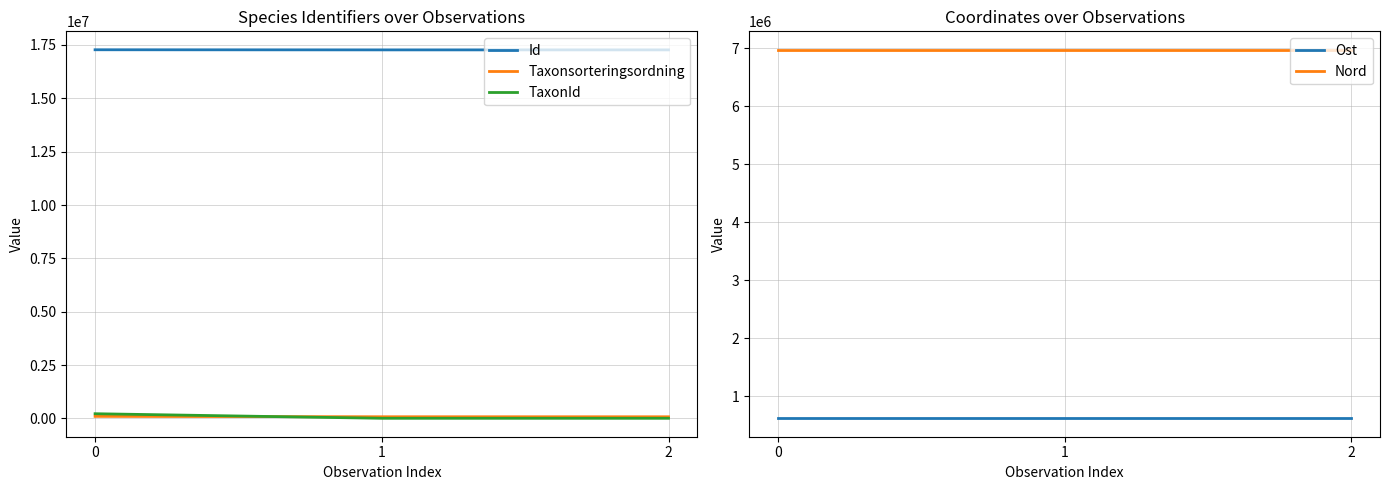

Reading right to left, transcribe all the data shown in this chart.

Id: 17270281.0	17270260.0	17276056.0
Taxonsorteringsordning: 77506.0	78569.0	96334.0
TaxonId: 6425.0	6458.0	220787.0
Ost: 618668.9	618668.9	618668.9
Nord: 6975426.7	6975426.7	6975426.7